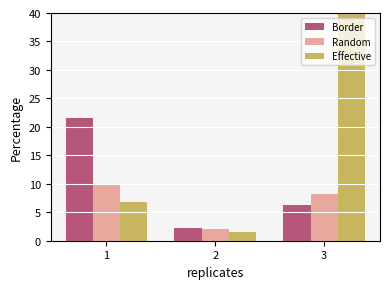

What is the minimum value shown in the chart?

1.6